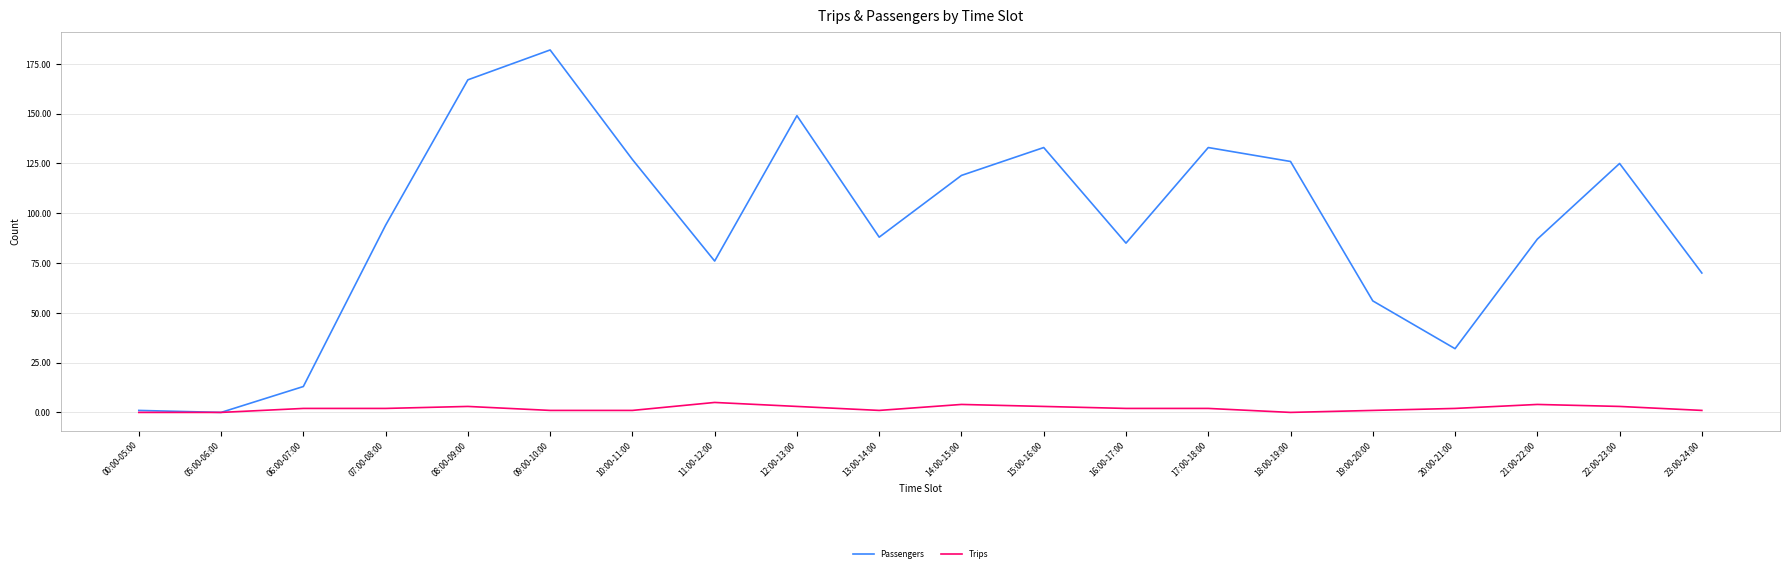

The value of Passengers at 15:00-16:00 is 58. True or false?

False